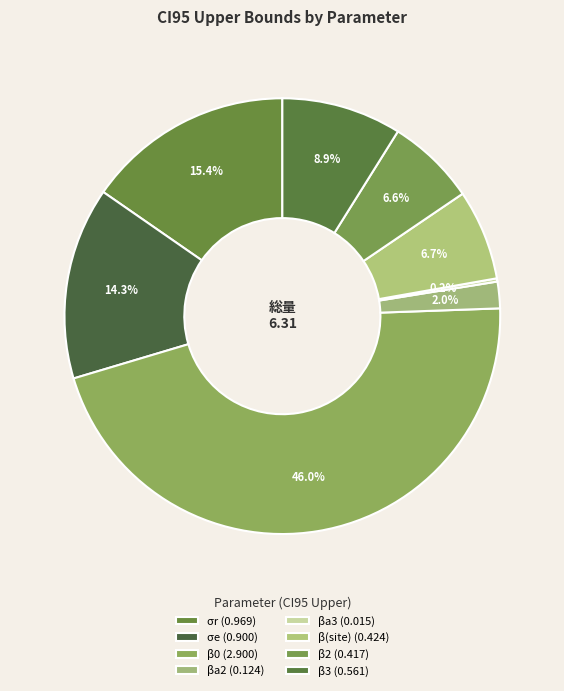

To the nearest percent, what is the average slice percentage?

12%